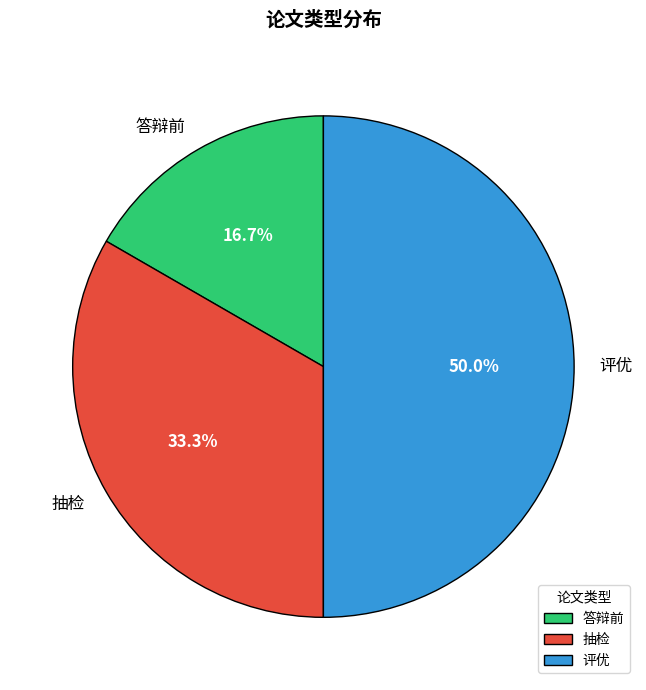

Rank the categories by value from lowest to highest.

答辩前, 抽检, 评优